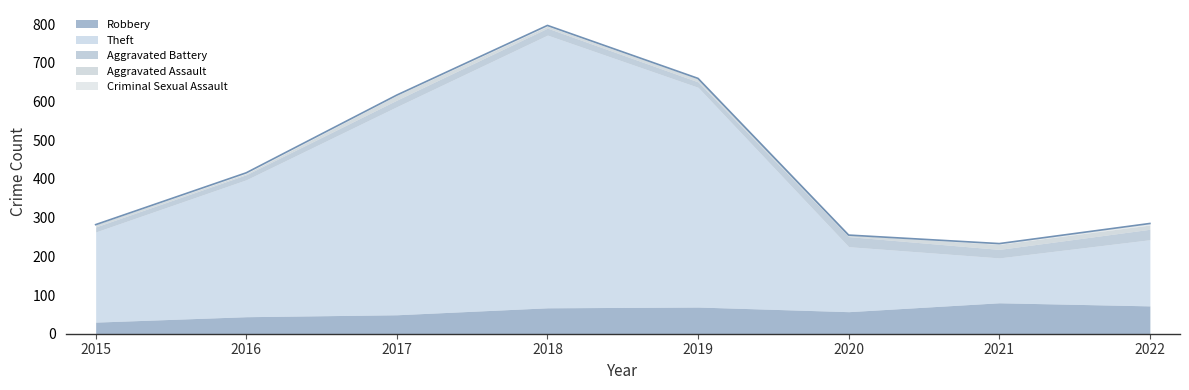

At 2021, list the series in order from largest to smallest.

Theft, Robbery, Aggravated Battery, Aggravated Assault, Criminal Sexual Assault